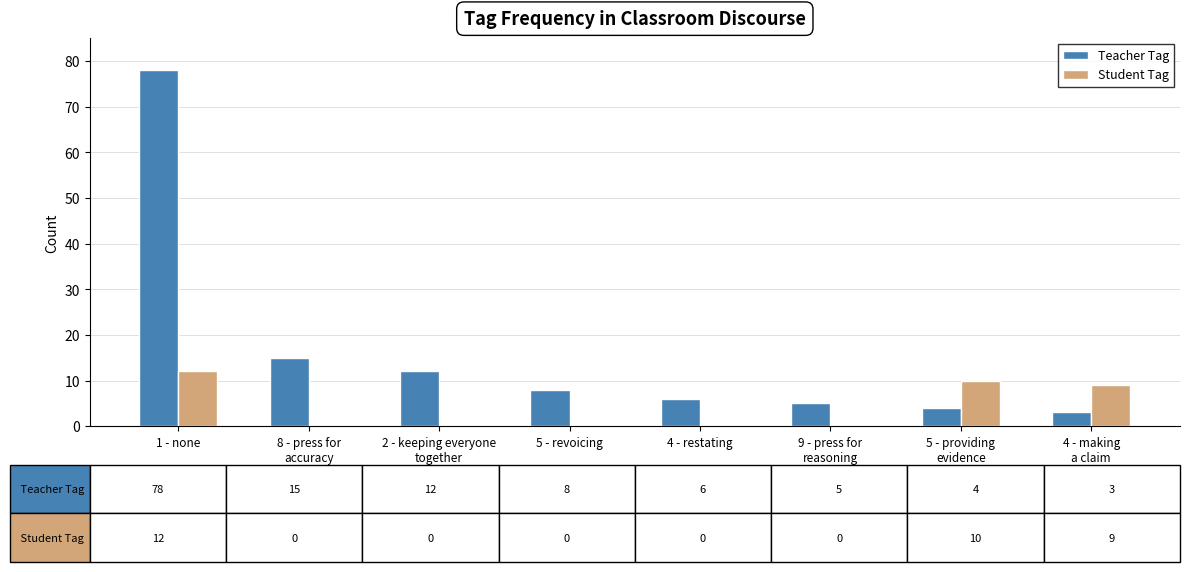

How many groups of bars are there?

8